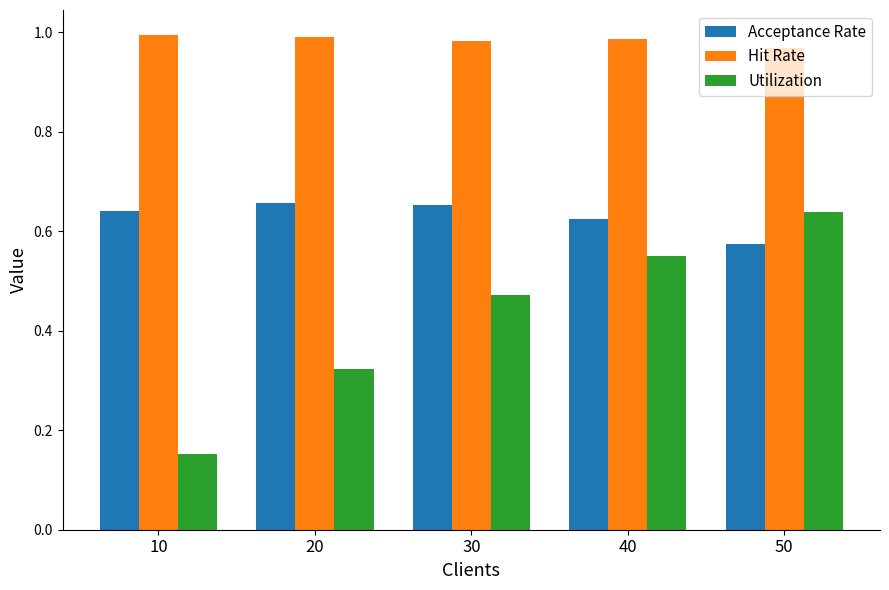

What is the difference between the second highest and minimum values in the Utilization series?

0.4